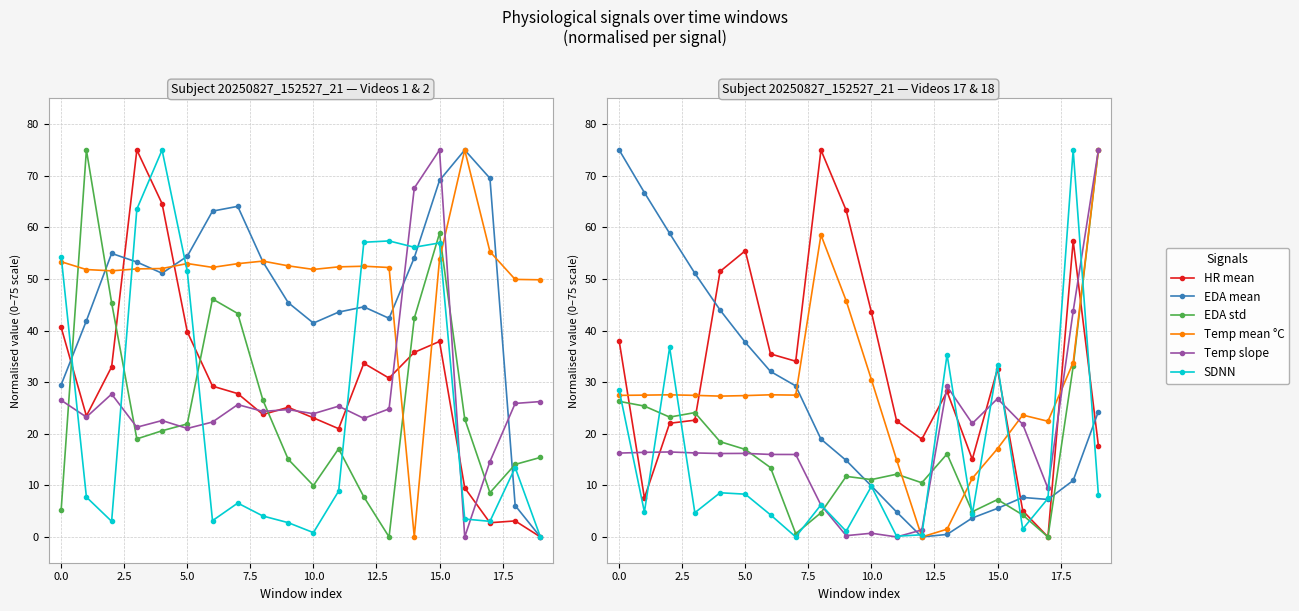

What position from the right is 15.0?

13